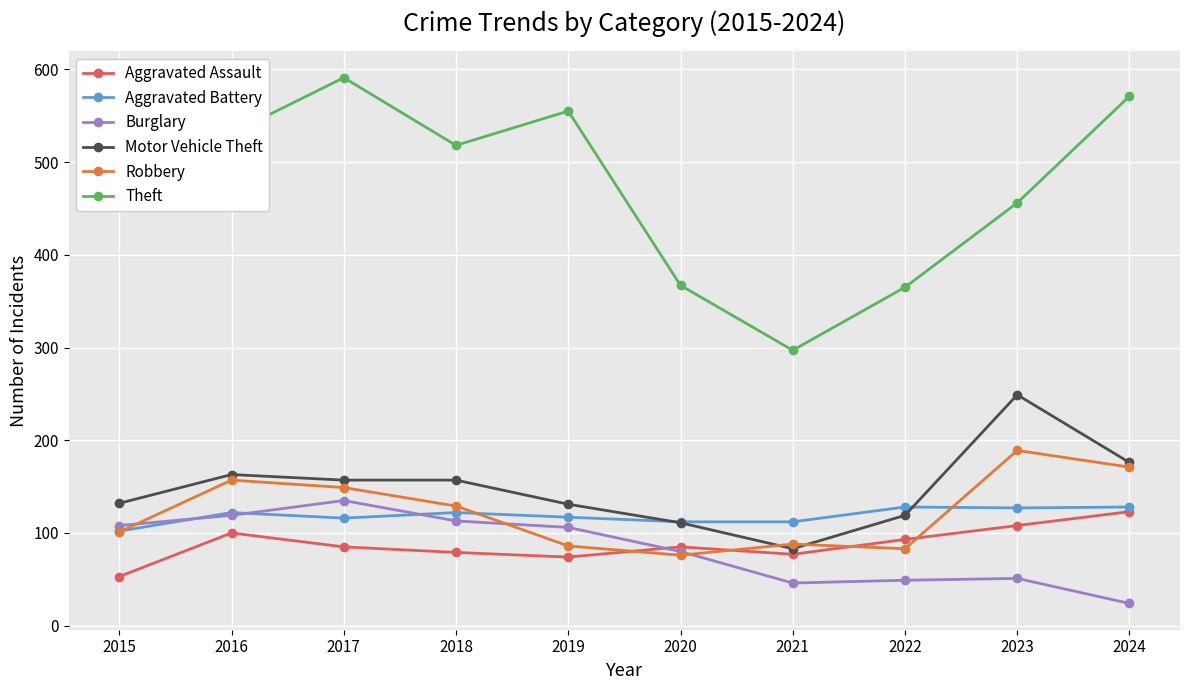

Where is the first local minimum for Robbery?

2020